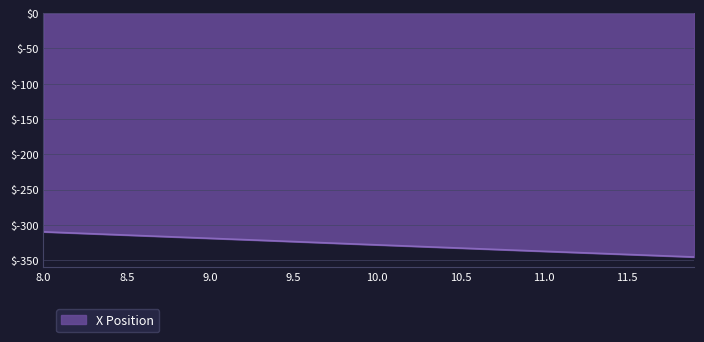

What is the difference between the maximum and minimum values?

35.7